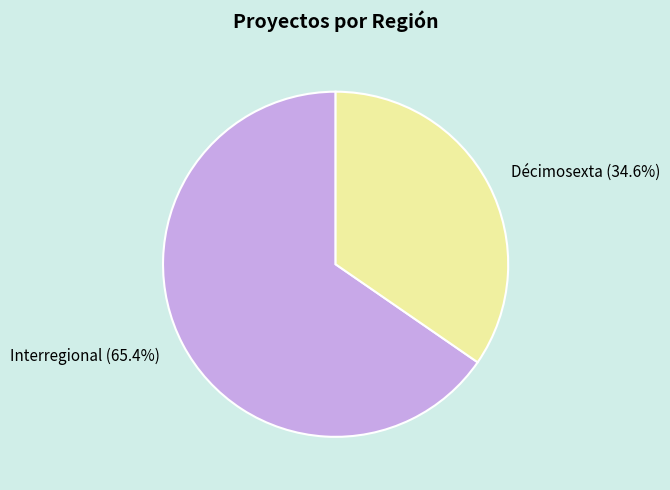

Which category has the biggest portion of the pie?

Interregional